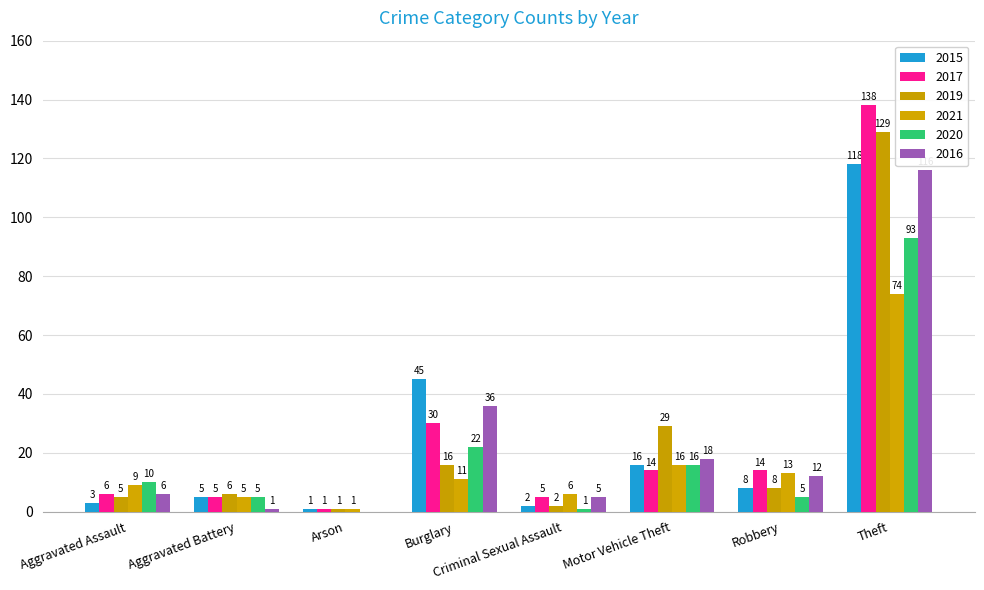

How many data points does each series have?

8